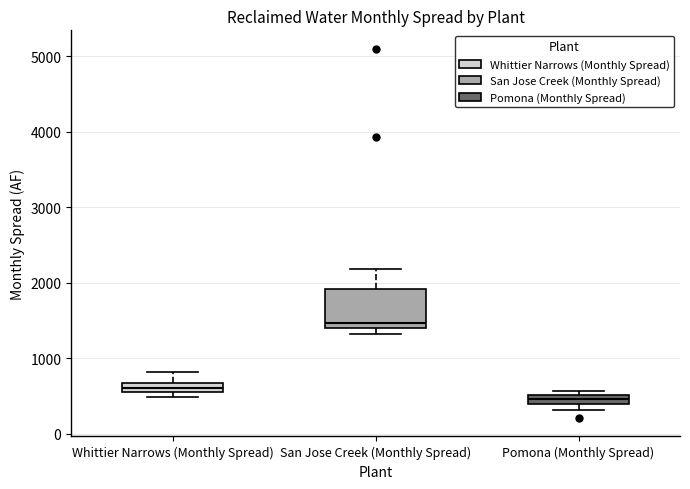

Where does the upper whisker of the box for San Jose Creek (Monthly Spread) end on the y-axis? The values are not printed on the chart, so give them approximately, as read against the axis.

2200